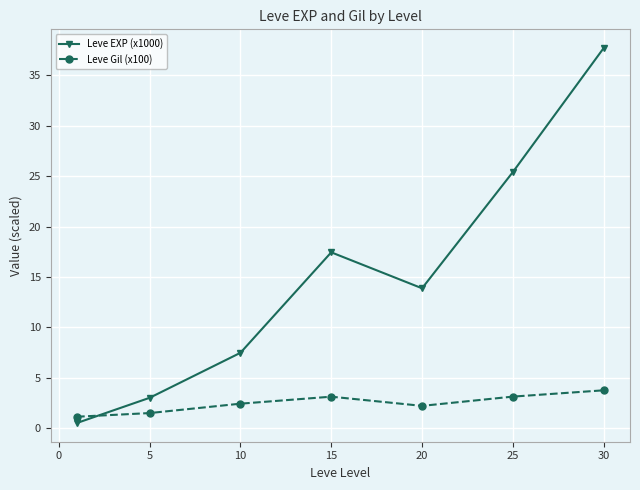

What is the greatest value displayed?

37.7